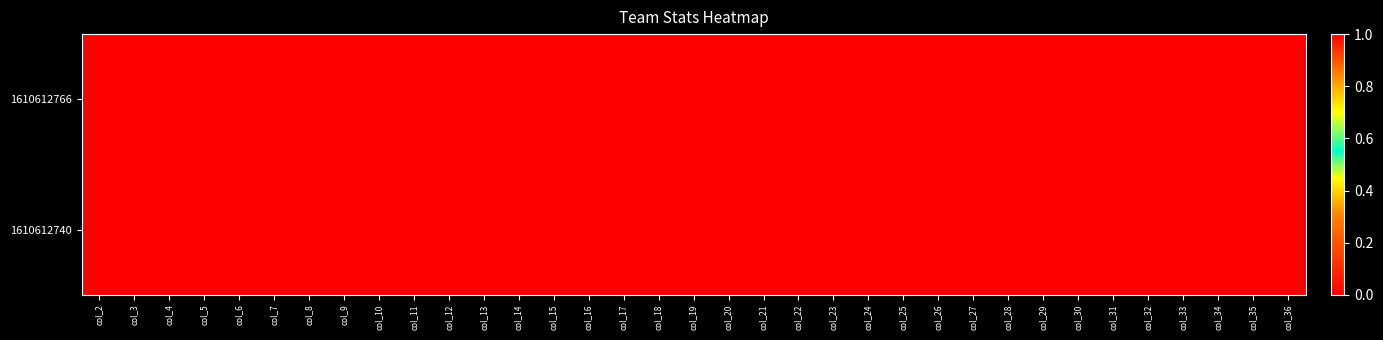

Reading left to right, transcribe all the data shown in this chart.

1610612766: col_2=0	col_3=0	col_4=1	col_5=1	col_6=0	col_7=0	col_8=0	col_9=0	col_10=0	col_11=0	col_12=1	col_13=1	col_14=0	col_15=0	col_16=0	col_17=1	col_18=1	col_19=1	col_20=1	col_21=1	col_22=1	col_23=1	col_24=1	col_25=1	col_26=1	col_27=1	col_28=1	col_29=1	col_30=1	col_31=1	col_32=1	col_33=1	col_34=1	col_35=0	col_36=1
1610612740: col_2=1	col_3=1	col_4=0	col_5=0	col_6=1	col_7=1	col_8=1	col_9=1	col_10=1	col_11=1	col_12=0	col_13=0	col_14=1	col_15=1	col_16=1	col_17=0	col_18=0	col_19=0	col_20=0	col_21=0	col_22=0	col_23=0	col_24=0	col_25=0	col_26=0	col_27=0	col_28=0	col_29=0	col_30=0	col_31=0	col_32=0	col_33=0	col_34=0	col_35=1	col_36=0